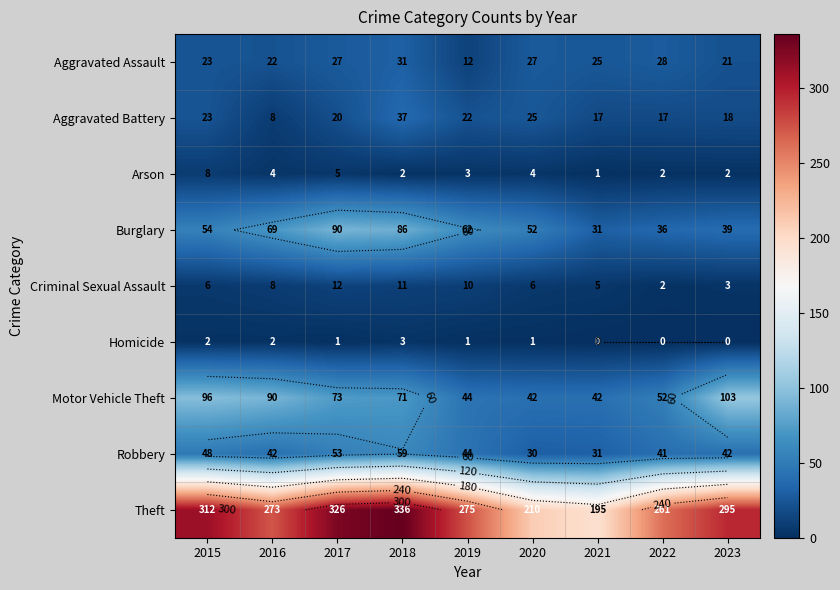

What value does the Criminal Sexual Assault series have at 2019, to the nearest 5?

10